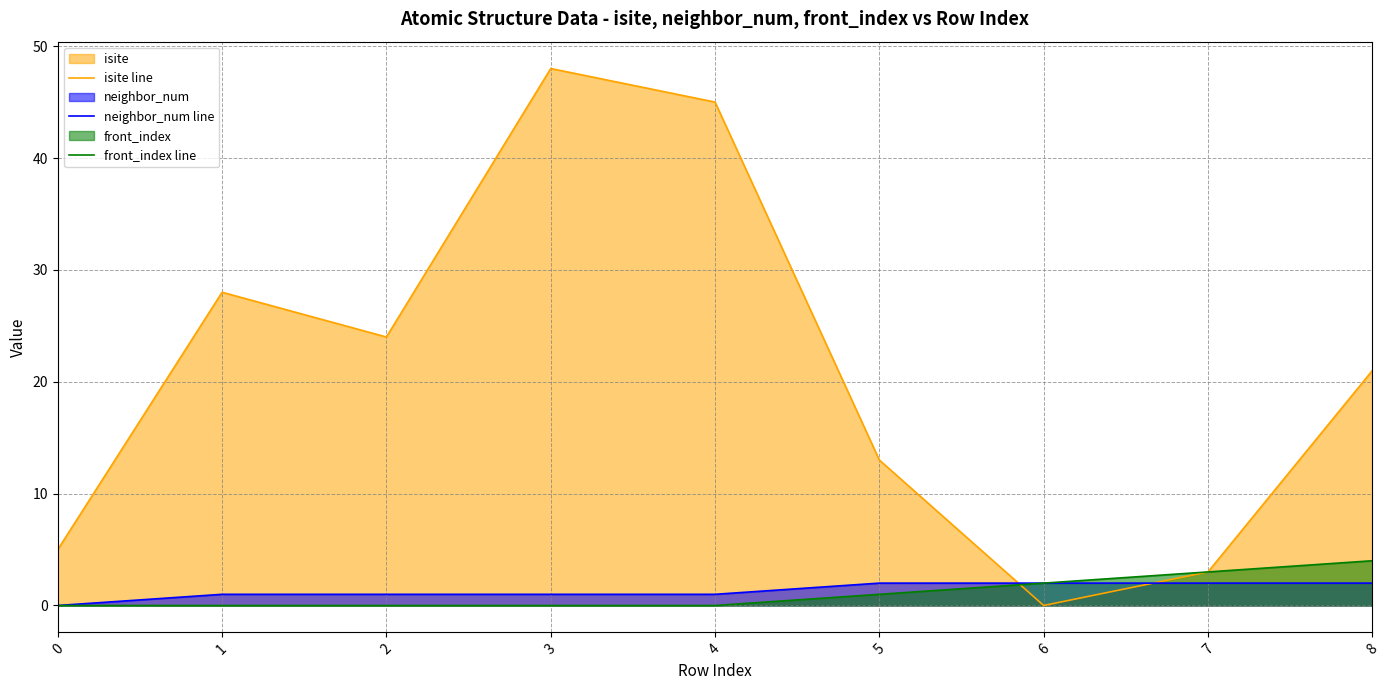

What is the total value across all series at 5?

16